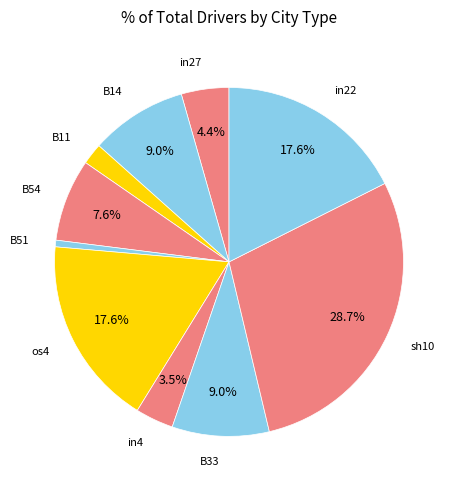

How many segments does this pie chart have?

10